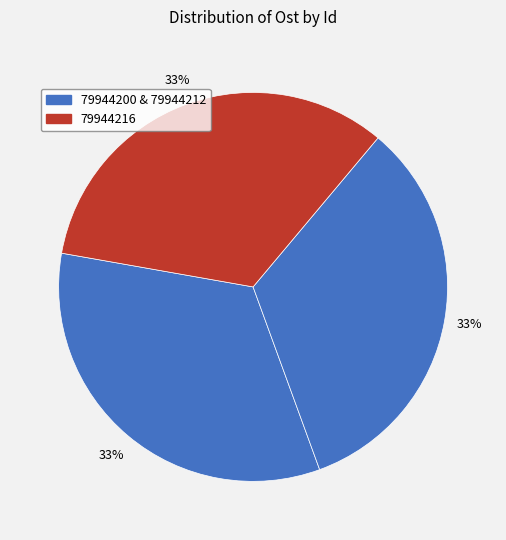

How many segments does this pie chart have?

3